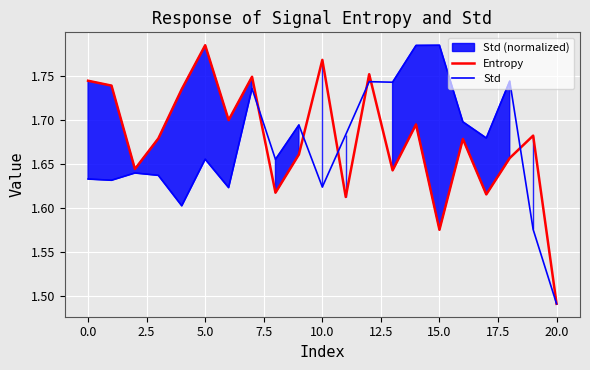

Rank the series by their average value, from lowest to highest.

Std, Entropy